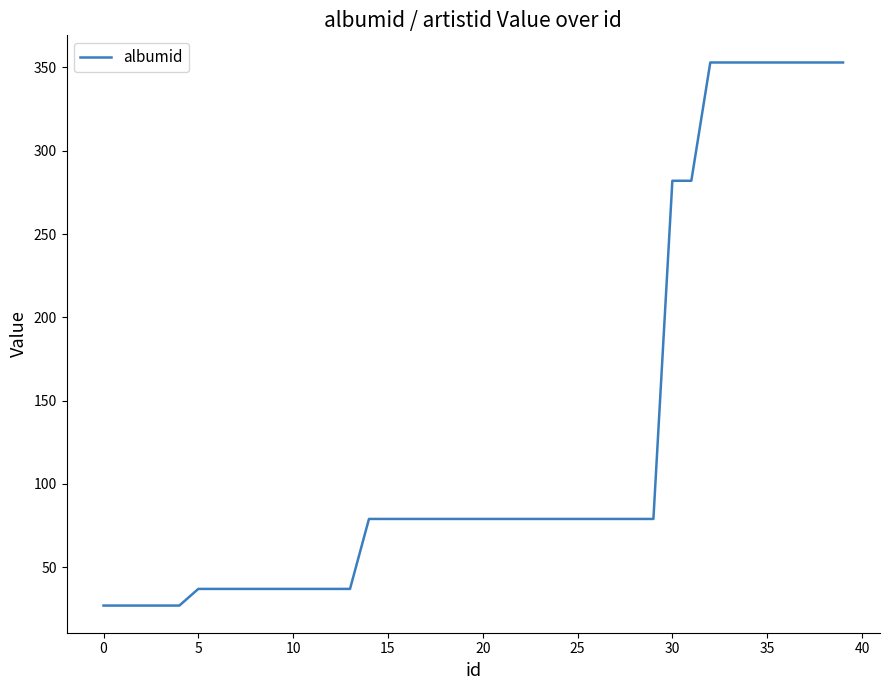

What is the difference between the maximum and minimum values?

326